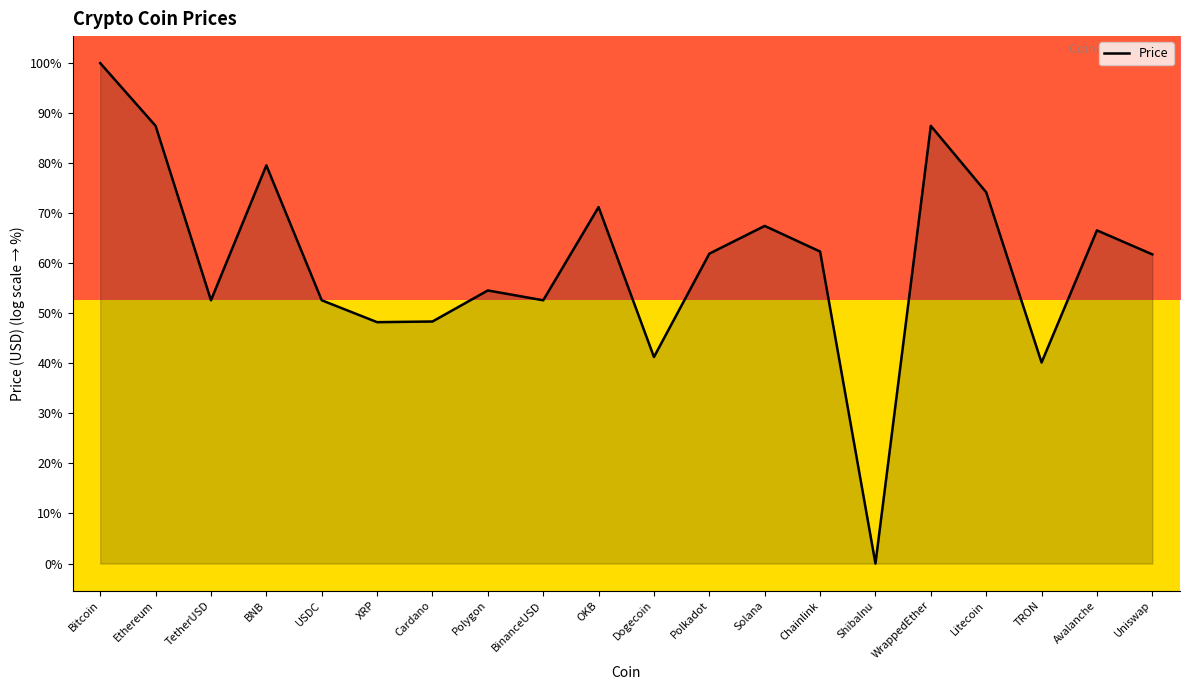

How many negative values are there?

5